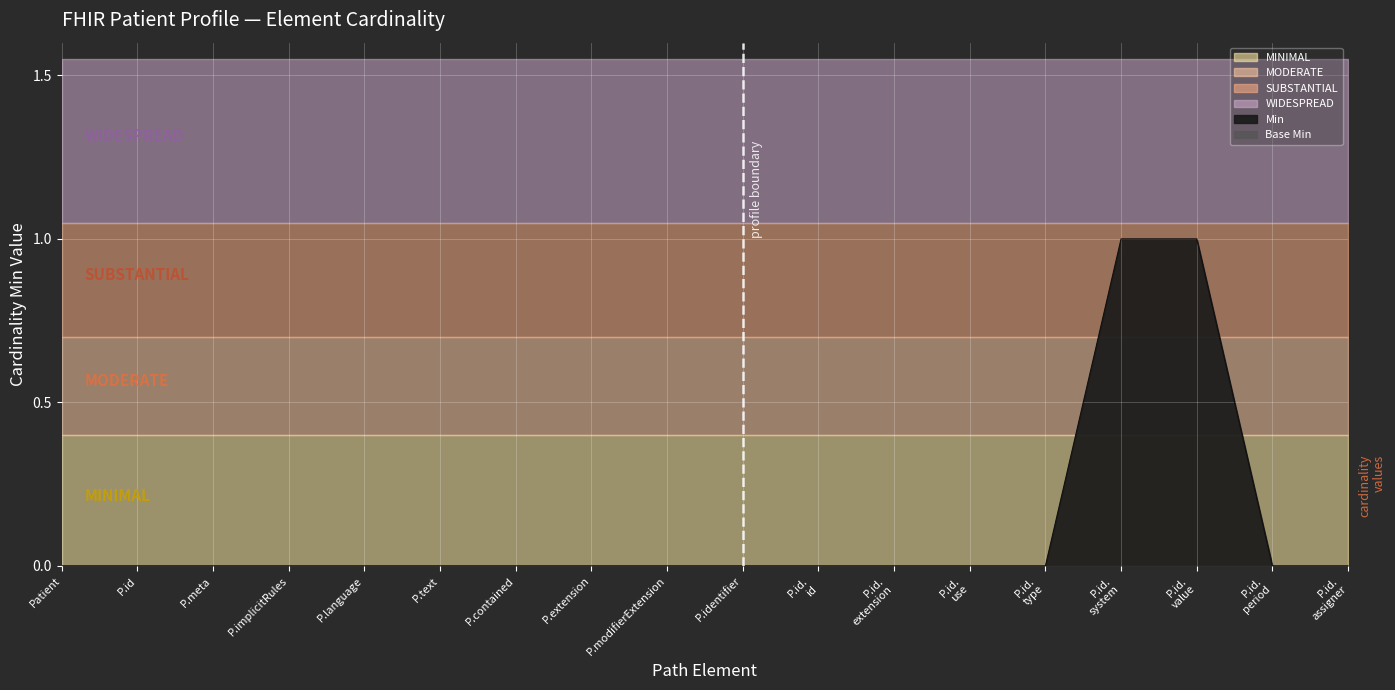

List the labels in order of value, smallest first.

Patient, P.id, P.meta, P.implicitRules, P.language, P.text, P.contained, P.extension, P.modifierExtension, P.identifier, P.id. id, P.id. extension, P.id. use, P.id. type, P.id. period, P.id. assigner, P.id. system, P.id. value